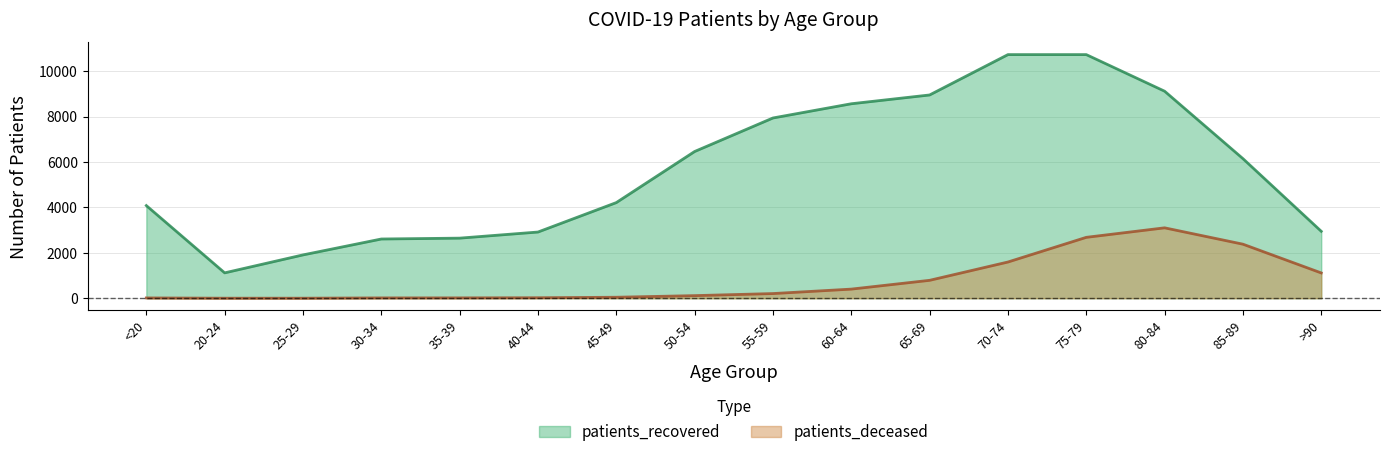

What is the difference between the maximum and second lowest values in the patients_recovered series?

8818